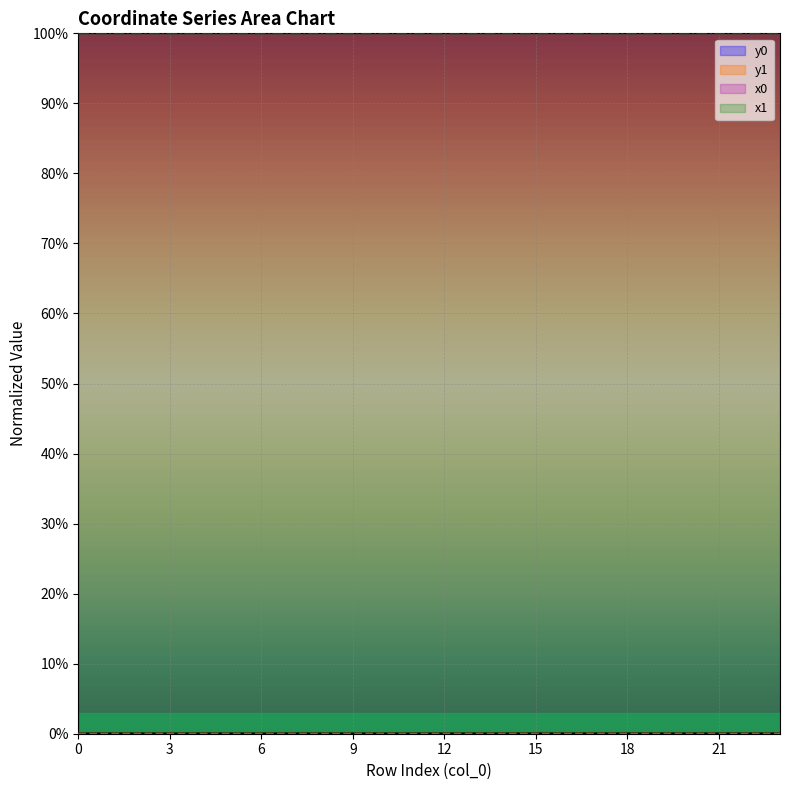

What is the total value across all series at 5?

200.0